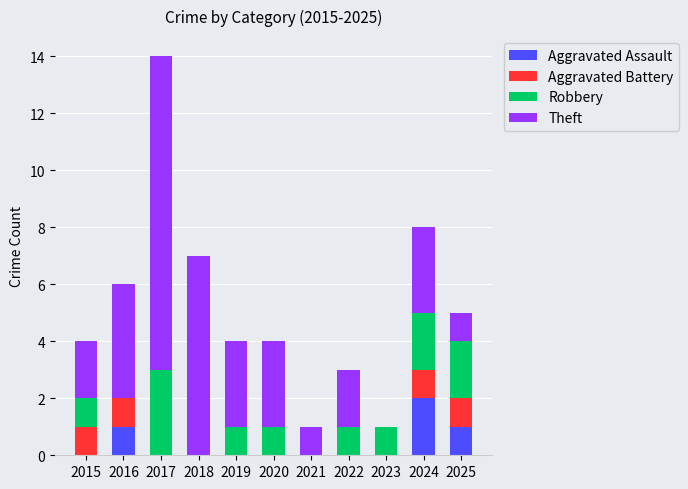

What are all the series names shown in the legend?

Aggravated Assault, Aggravated Battery, Robbery, Theft